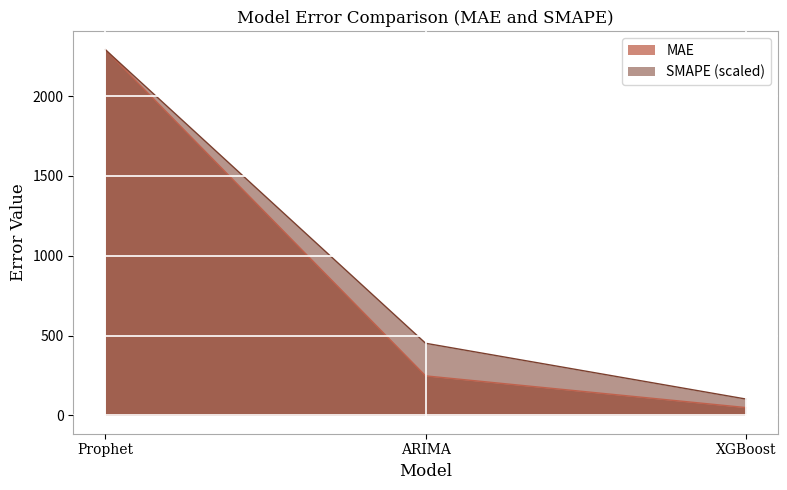

Which label corresponds to the largest value in the chart?

Prophet